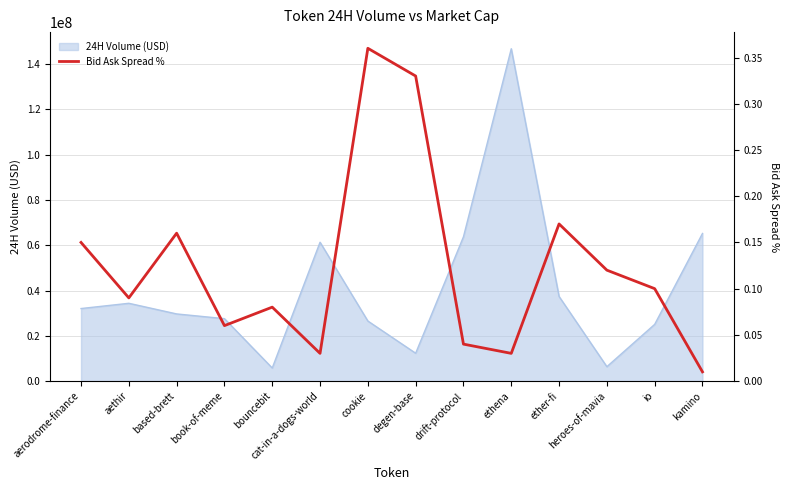

Rank the categories by value from highest to lowest.

cookie, degen-base, ether-fi, based-brett, aerodrome-finance, heroes-of-mavia, io, aethir, bouncebit, book-of-meme, drift-protocol, cat-in-a-dogs-world, ethena, kamino